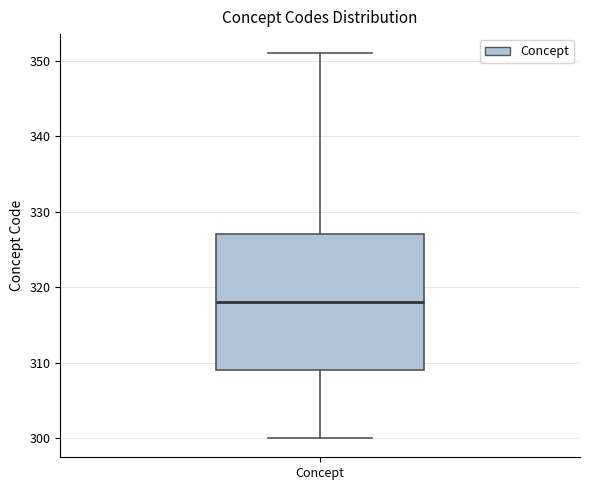

Where is the lower edge of the box for Concept on the y-axis? The values are not printed on the chart, so give them approximately, as read against the axis.

309